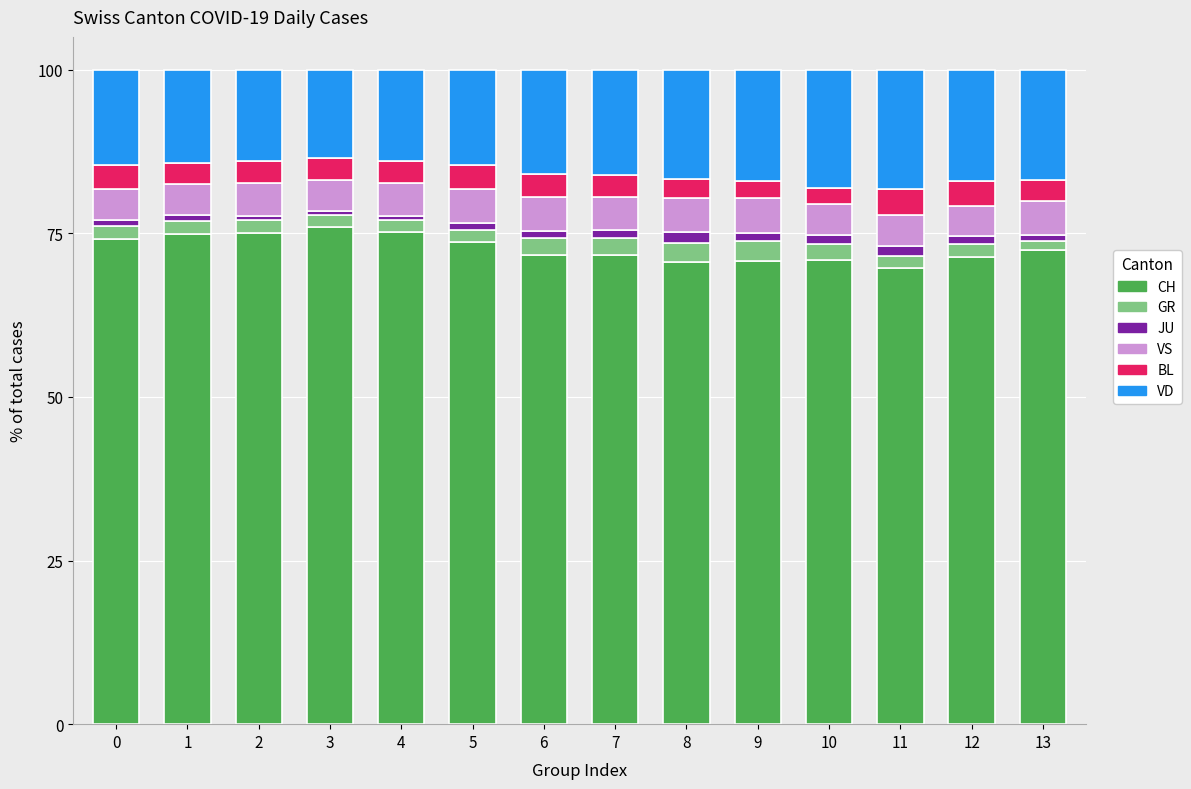

True or false: CH has a value of 101.4 at 11.

False